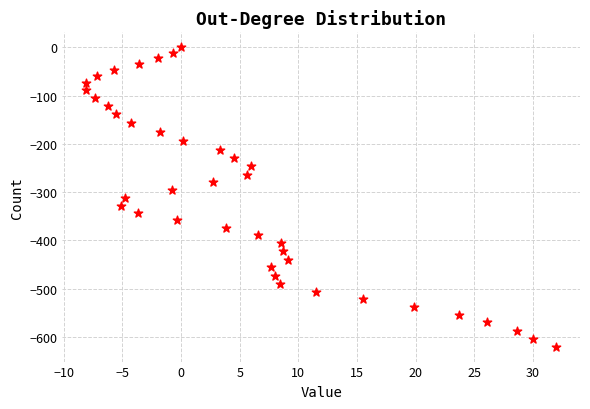

What is the range of X values (max minus min)?

40.1